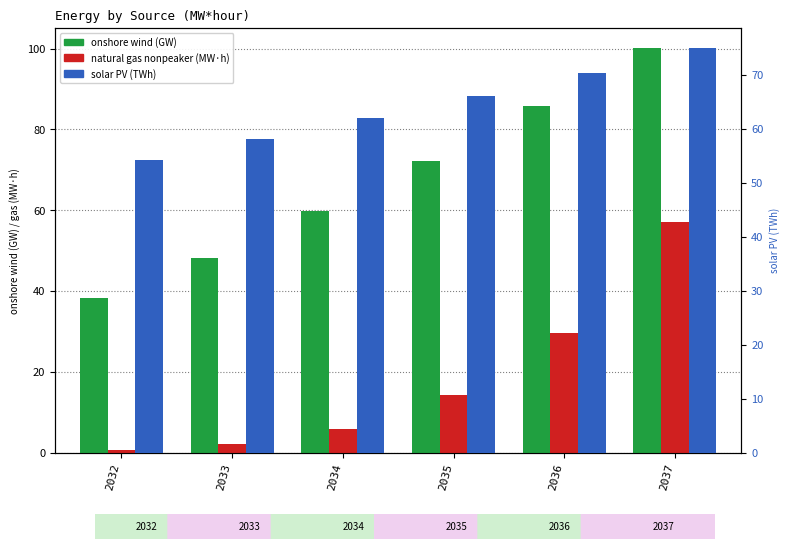

Read the solar PV value at 2032.

54.2